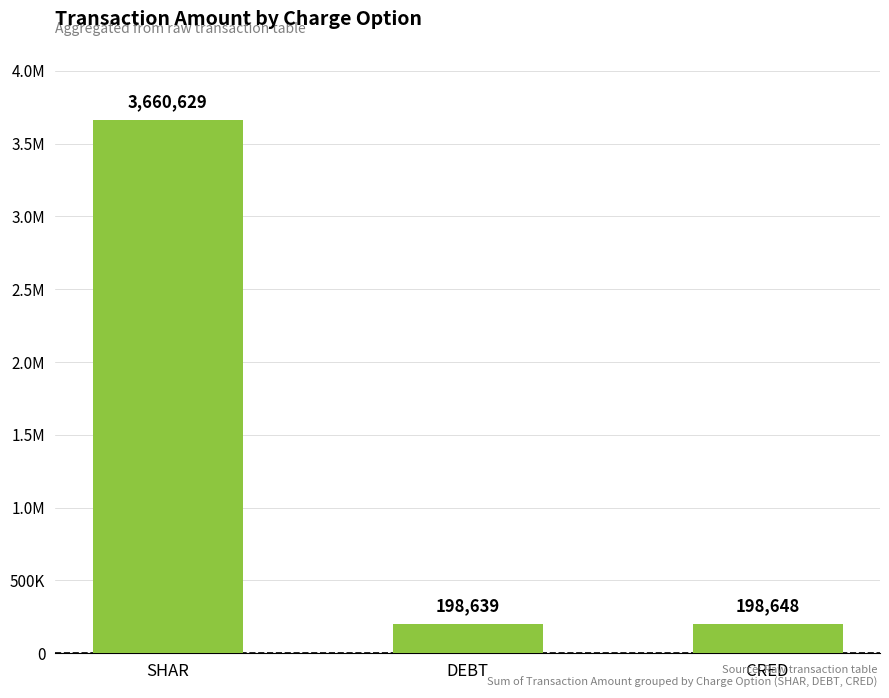

Reading left to right, list all the values displayed in this chart.

SHAR=3660629	DEBT=198639	CRED=198648